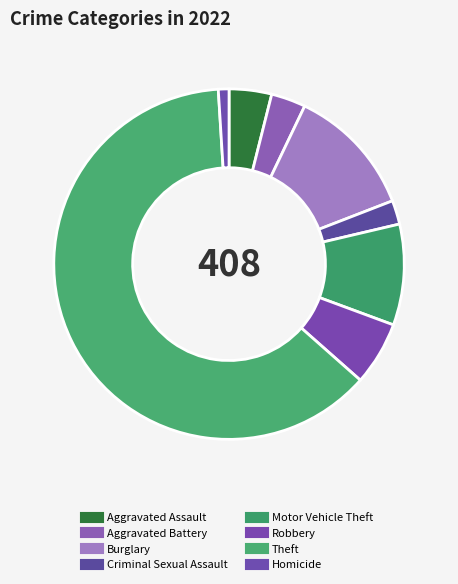

How many segments does this pie chart have?

8